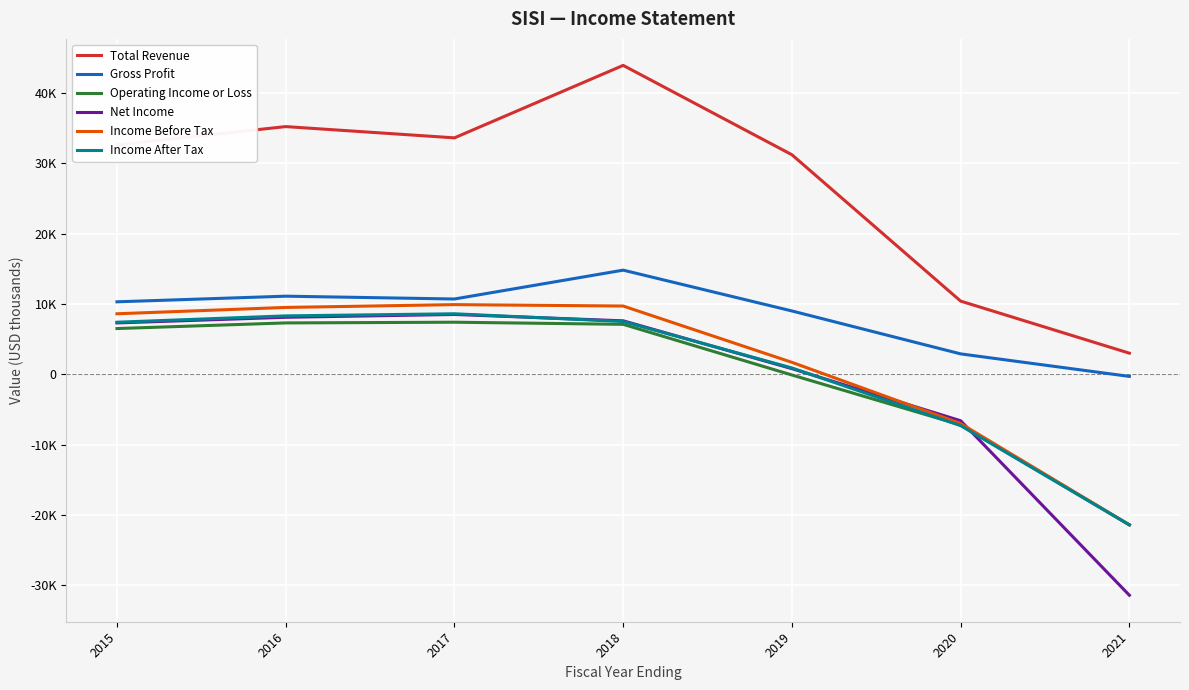

What are all the series names shown in the legend?

Total Revenue, Gross Profit, Operating Income or Loss, Net Income, Income Before Tax, Income After Tax